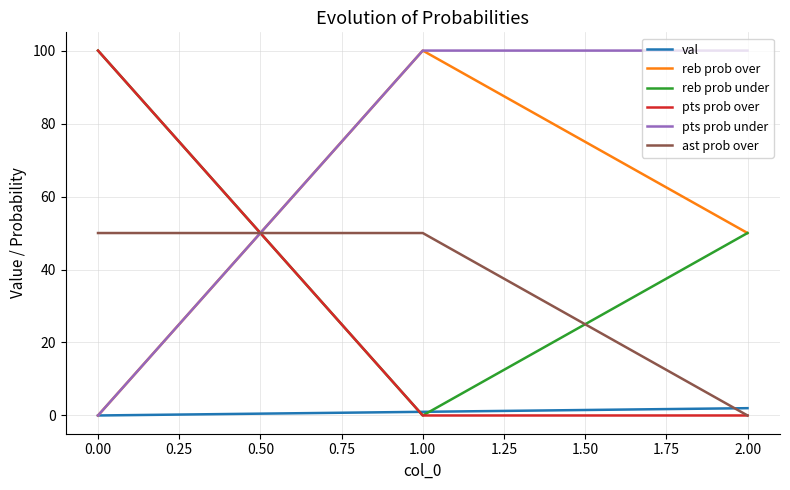

Where is reb prob over nearest to the value 50?

2.00